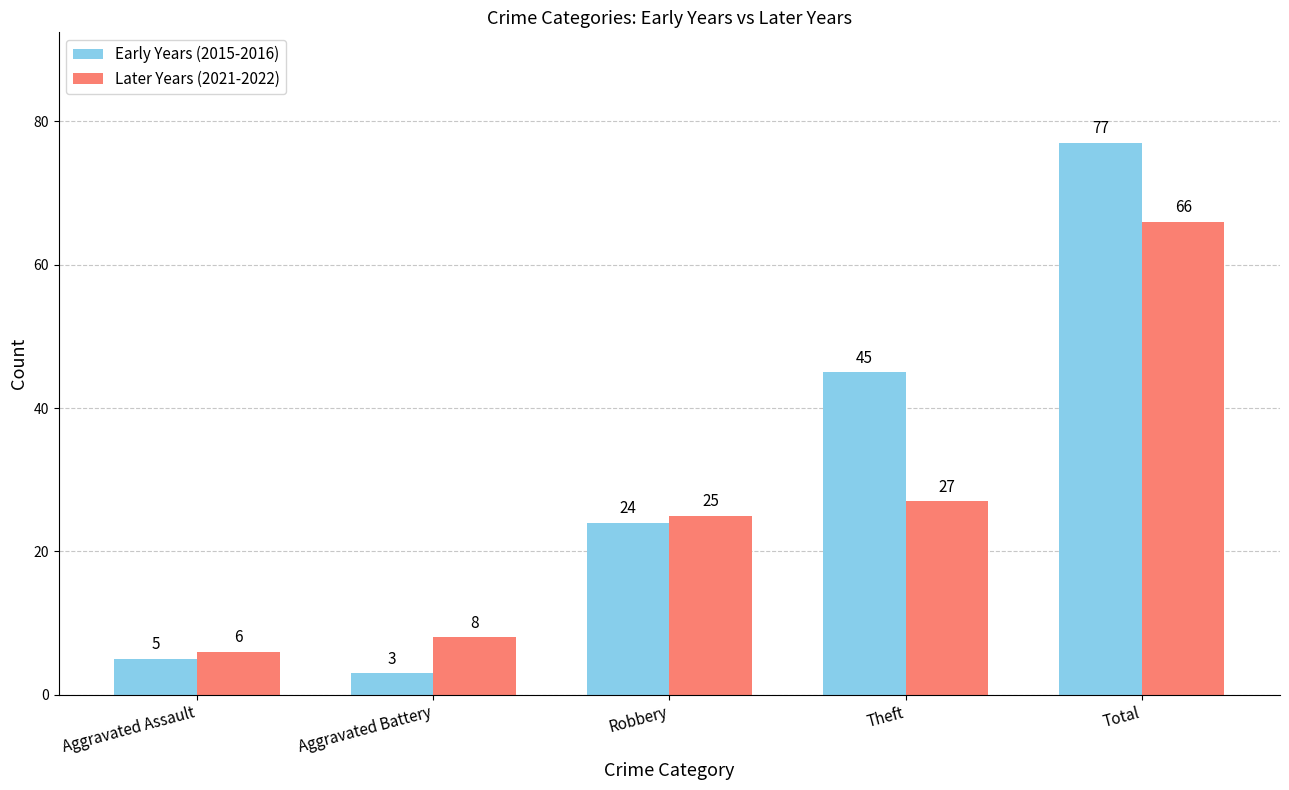

Which series has the widest spread of values?

Early Years (2015-2016)